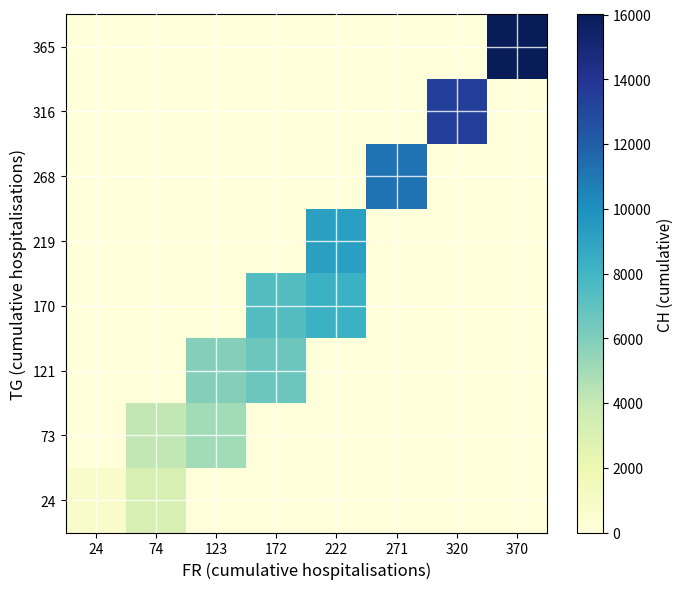

Rank the series at 74 from lowest to highest value.

121, 170, 219, 268, 316, 365, 24, 73